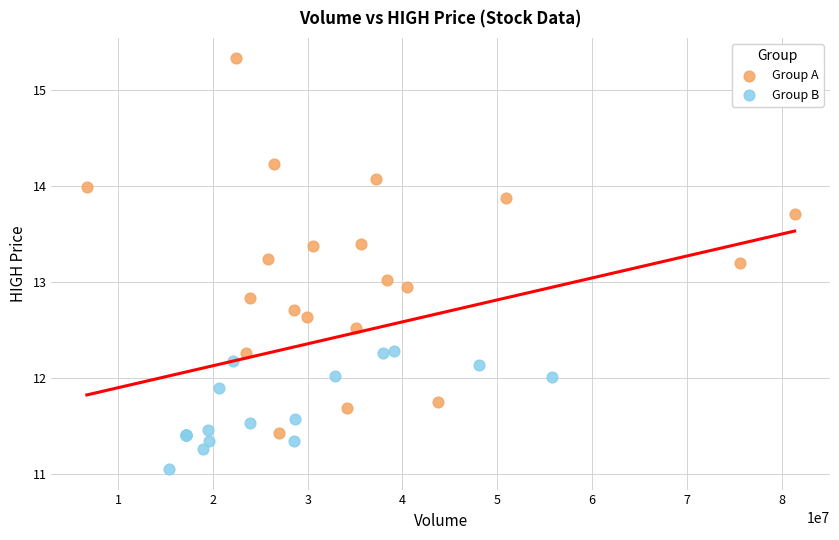

What are all the series names shown in the legend?

Group A, Group B